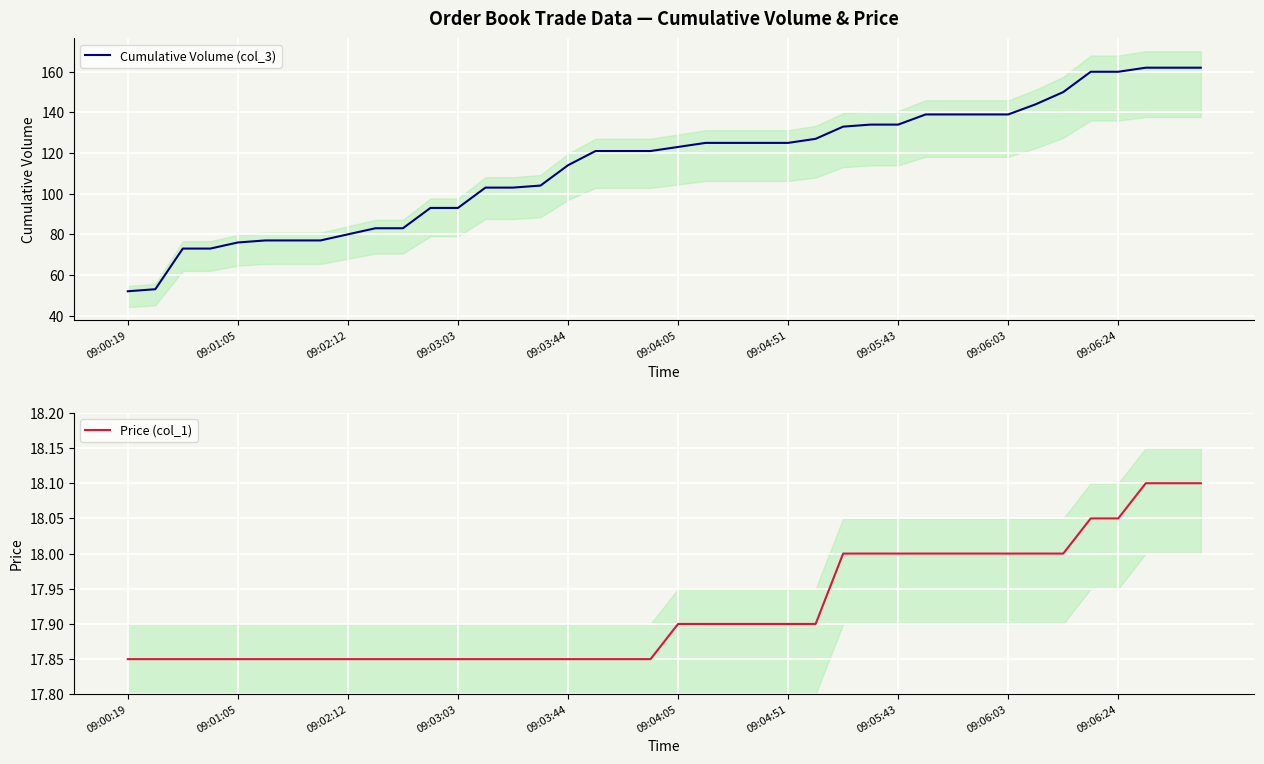

True or false: Price (col_1) has a value of 26.8 at 09:05:43.

False